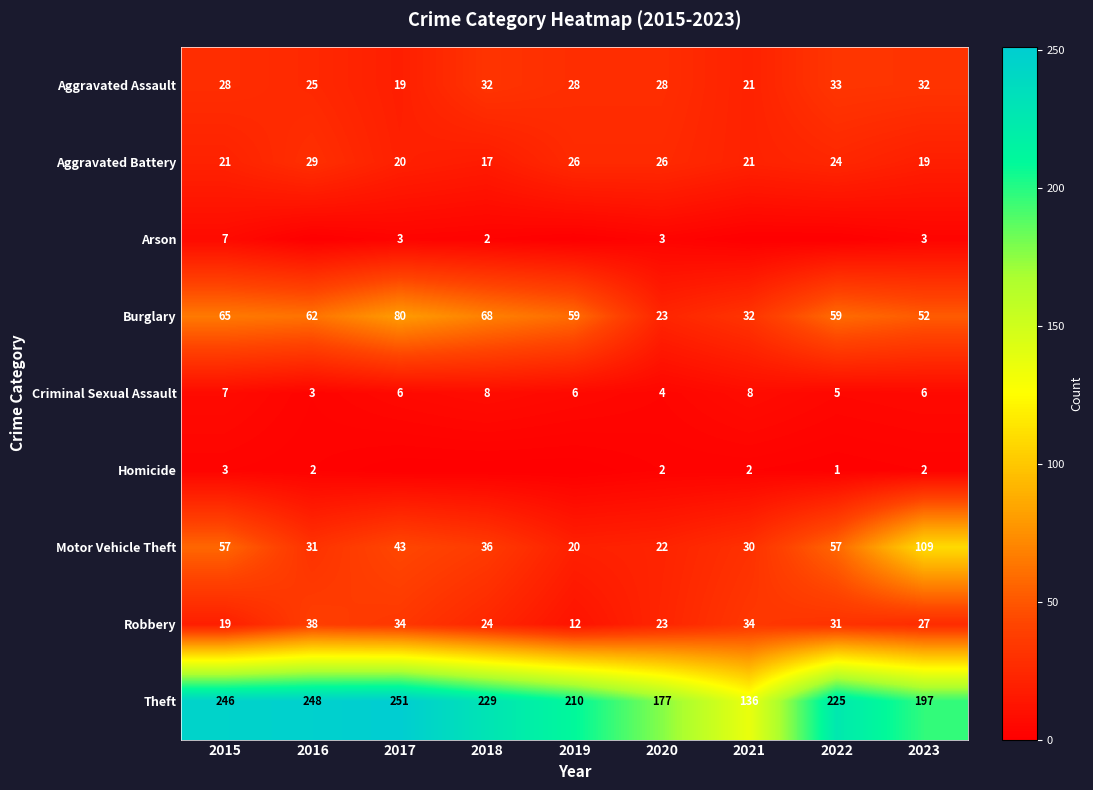

Is it true that Motor Vehicle Theft equals 14 at 2020?

False